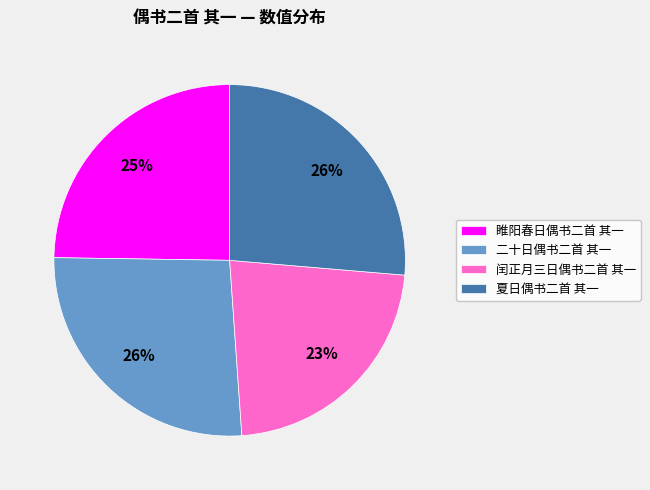

Which category has the smallest portion of the pie?

闰正月三日偶书二首 其一